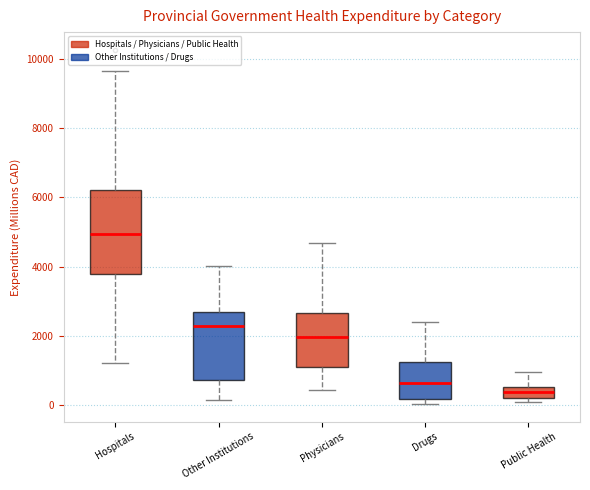

Which box's median line is the lowest?

Public Health